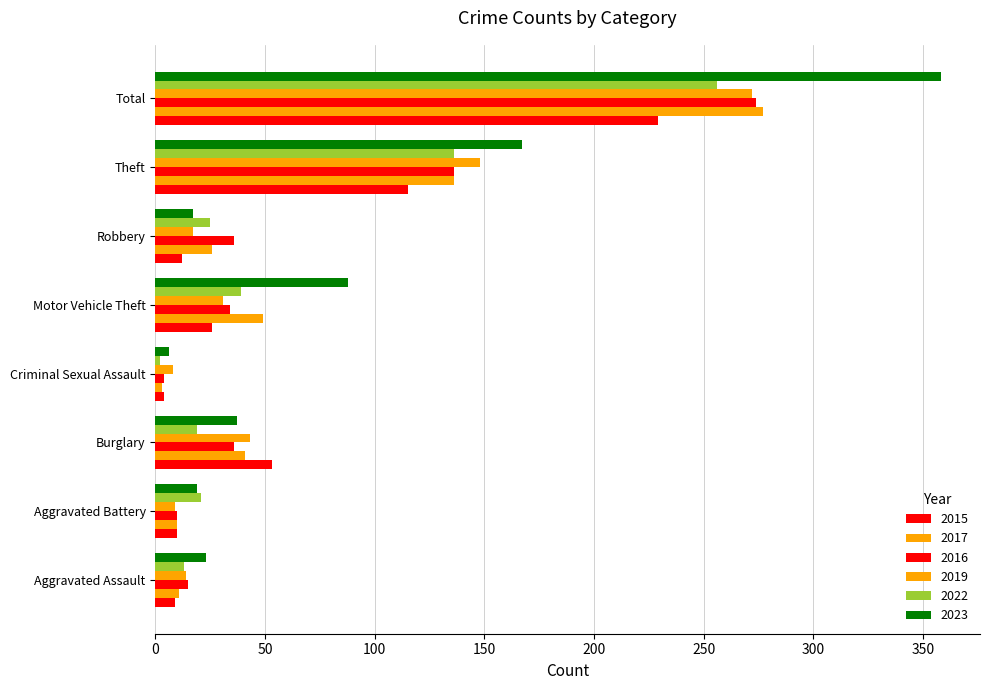

What is the spread (max minus min) of values at Aggravated Battery?

12